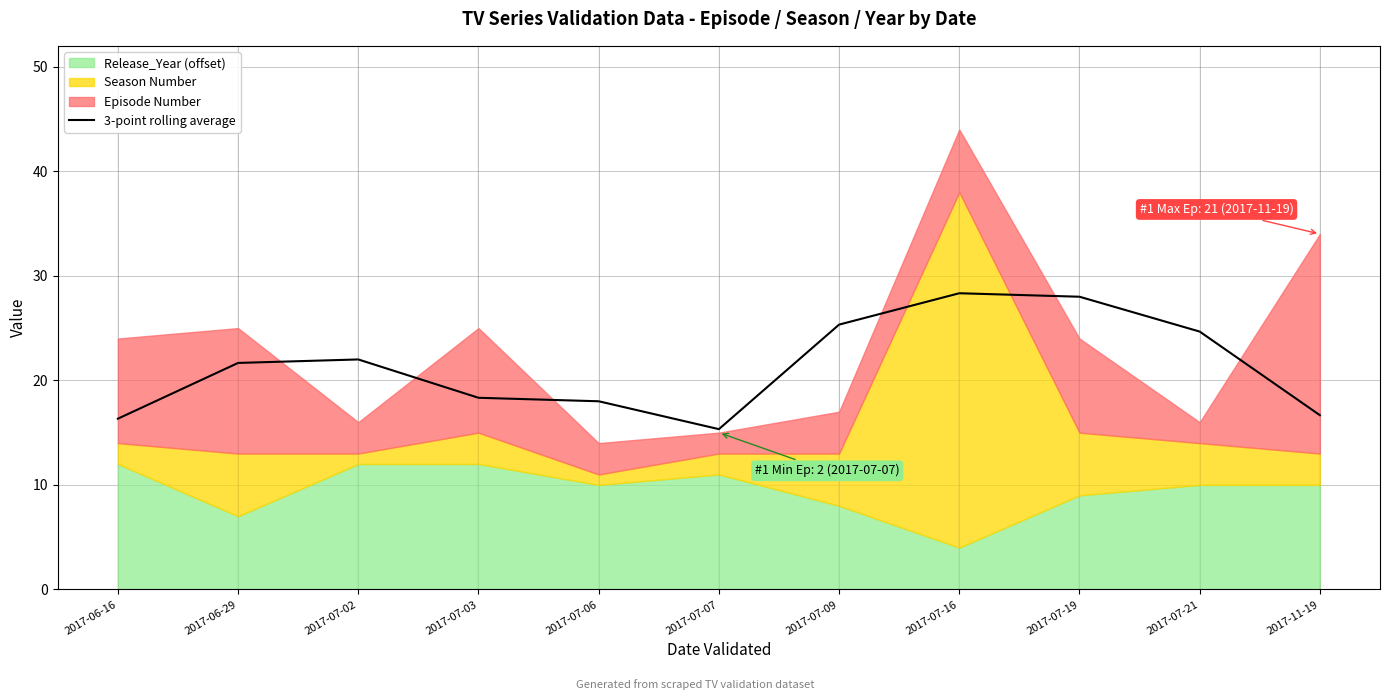

What value does the data have at 2017-07-06?

18.0